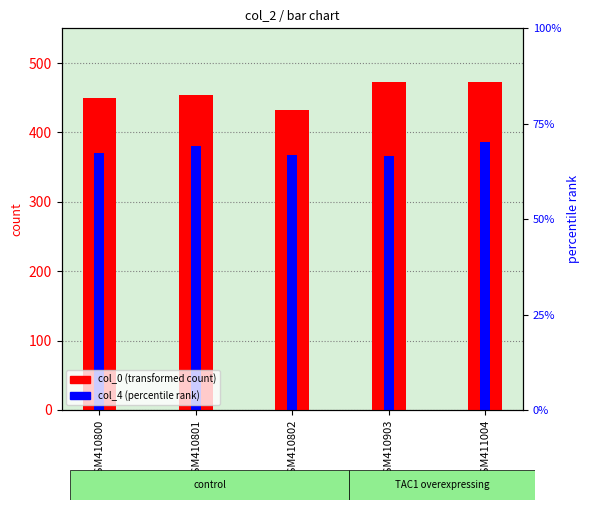

Which category has the highest value in the col_4 (percentile rank) series?

GSM411004